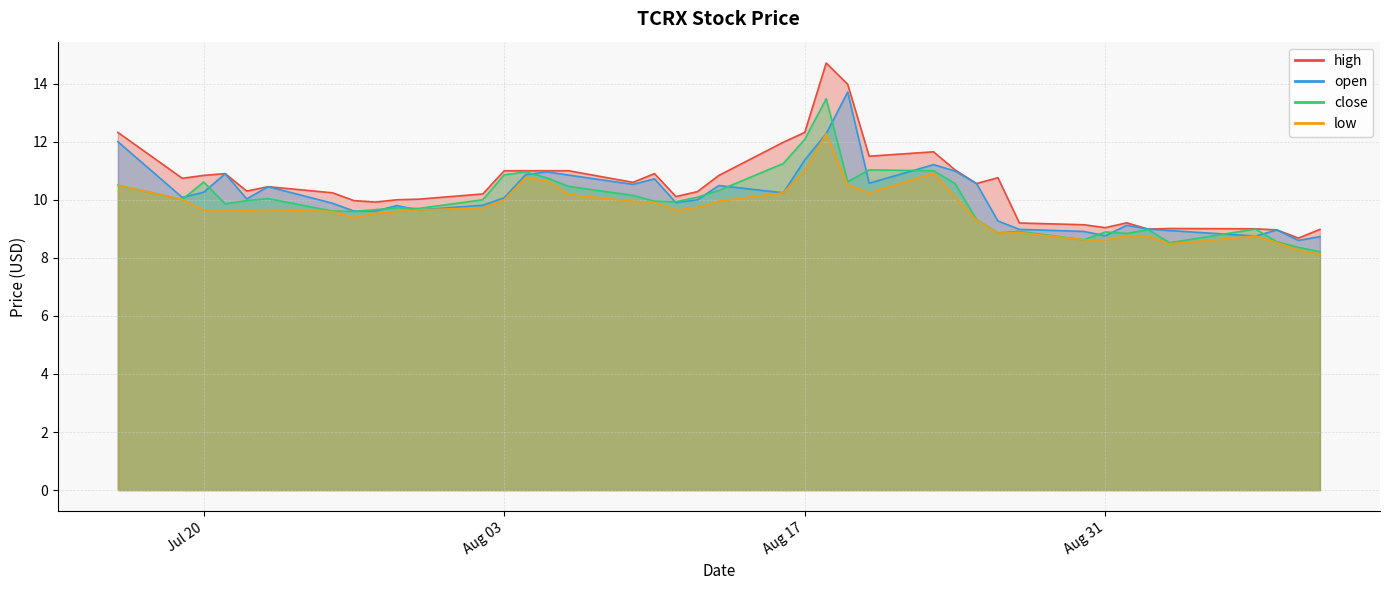

Rank the series by their maximum value, from lowest to highest.

low, close, open, high